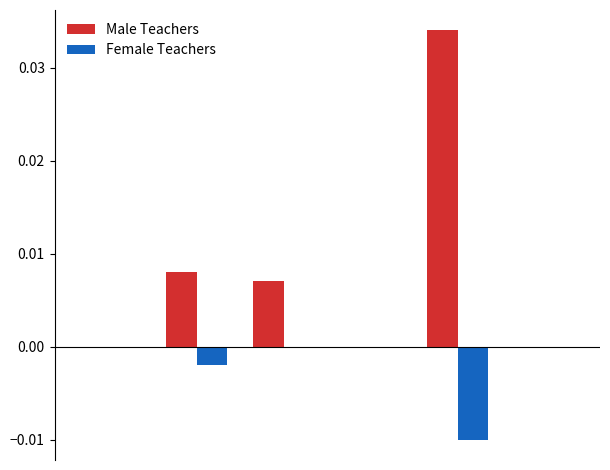

Count the Female Teachers values in the range 0 to 1.

4